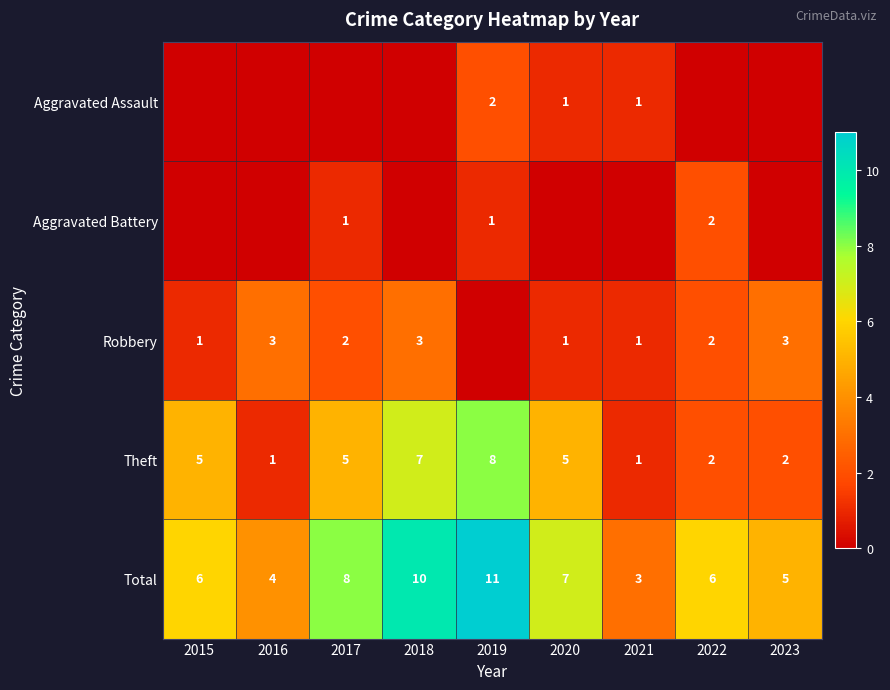

What is the difference between the maximum and minimum values in the Total series?

8